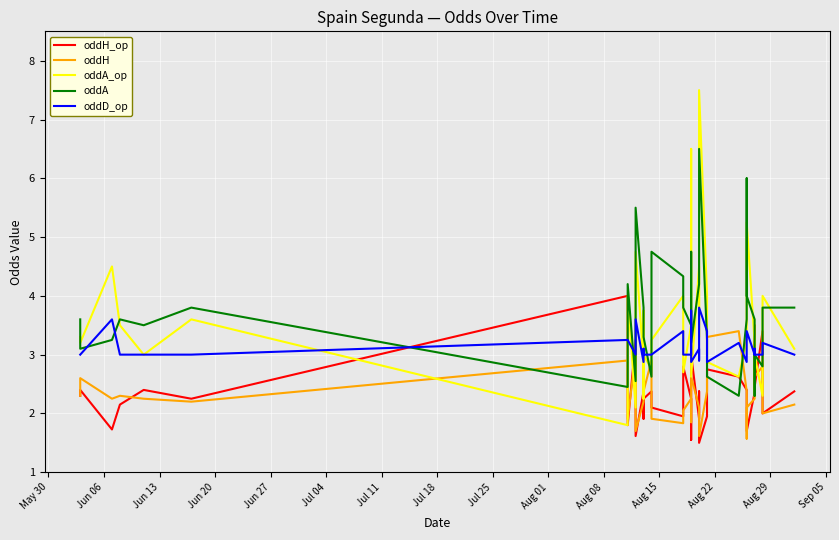

What are all the series names shown in the legend?

oddH_op, oddH, oddA_op, oddA, oddD_op